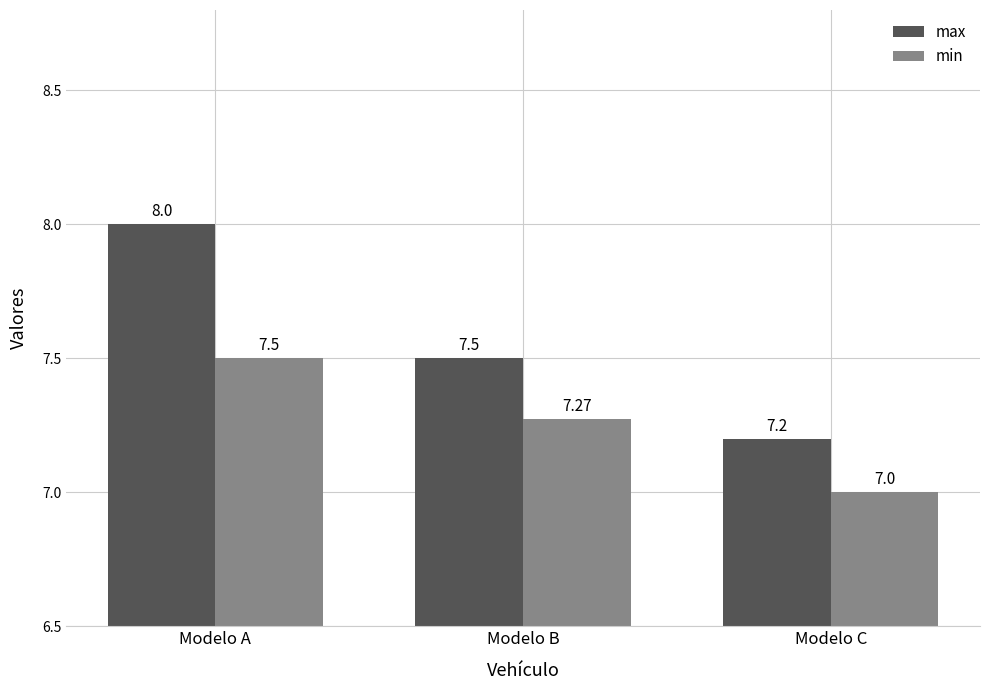

Which series has the largest range (max minus min)?

max